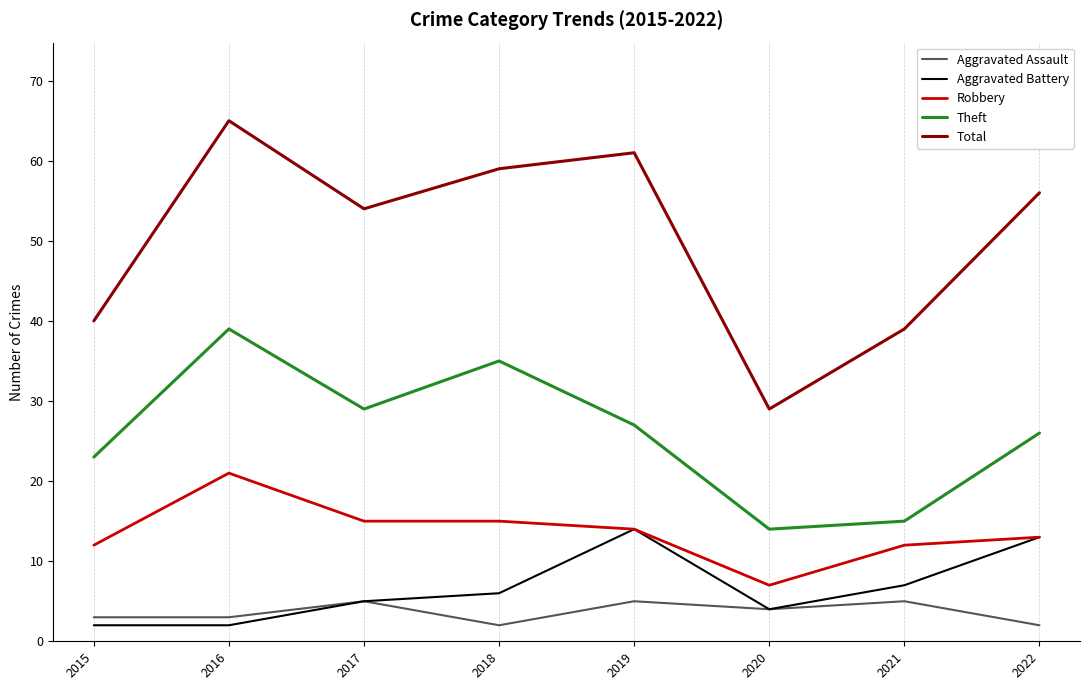

Where is the first local maximum for Theft?

2016